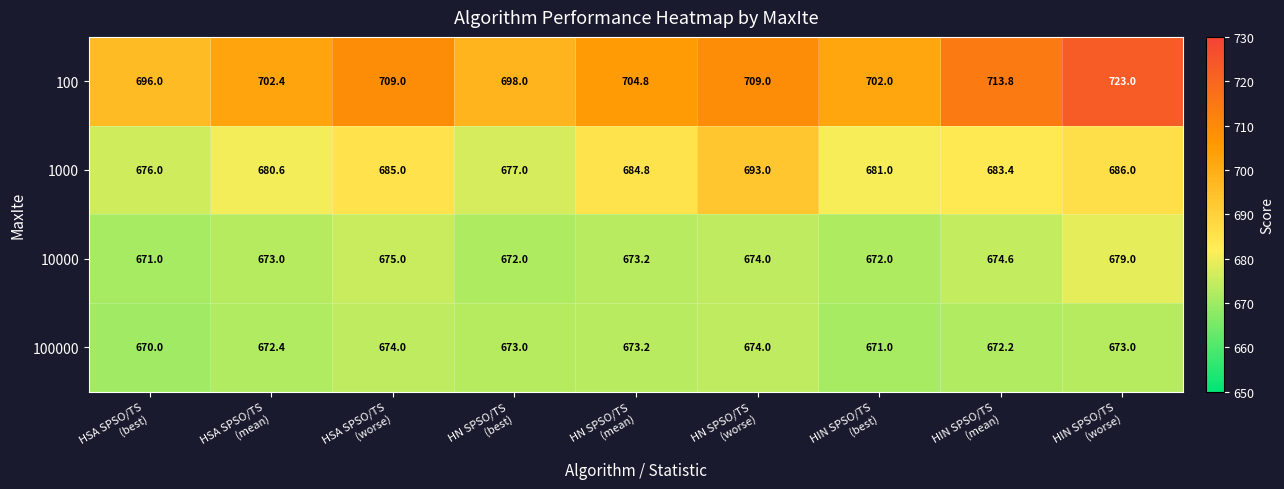

At how many categories does at least one series exceed 720?

1